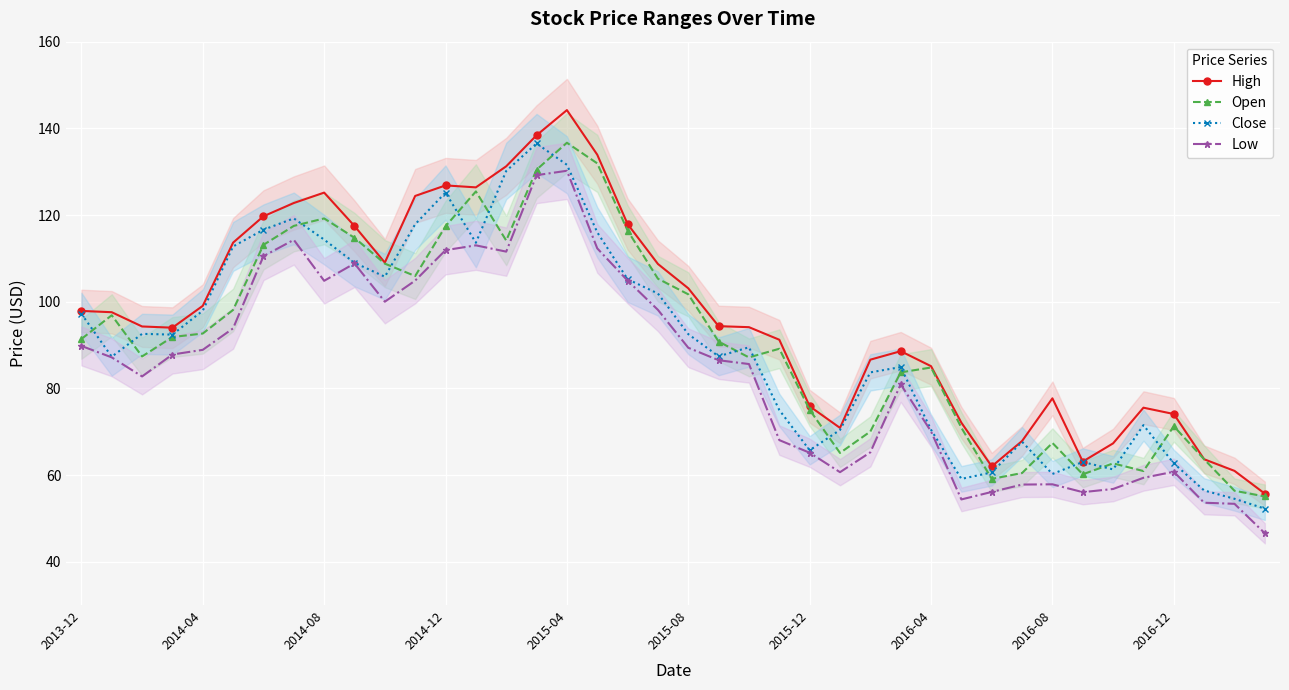

What is the maximum value for Open?

136.7